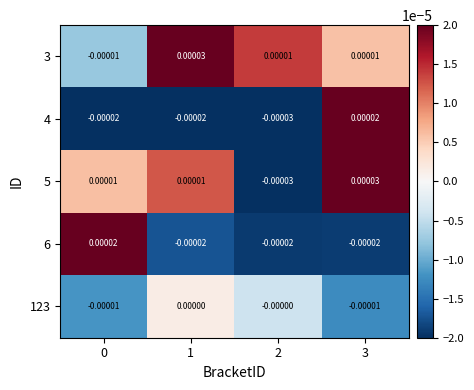

How many distinct data groups are displayed?

5